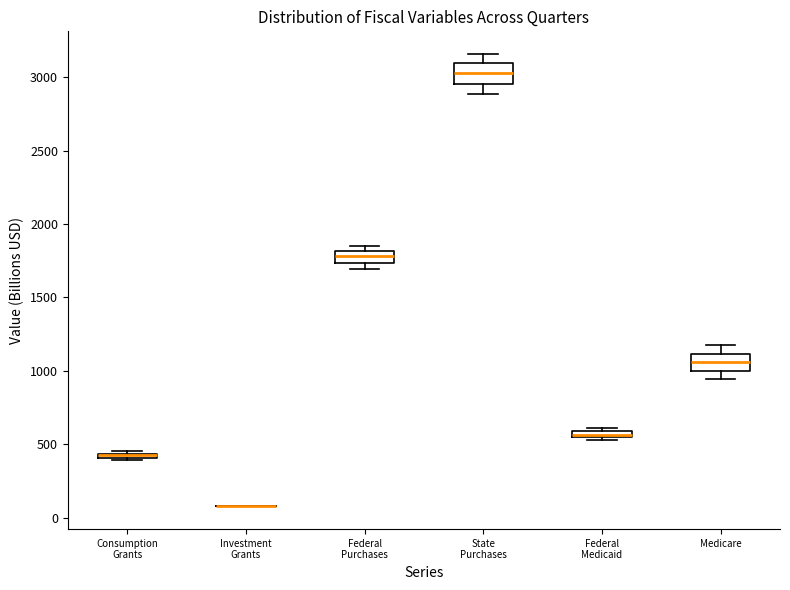

Where does the median line of the box for State Purchases sit on the y-axis? The values are not printed on the chart, so give them approximately, as read against the axis.

3050